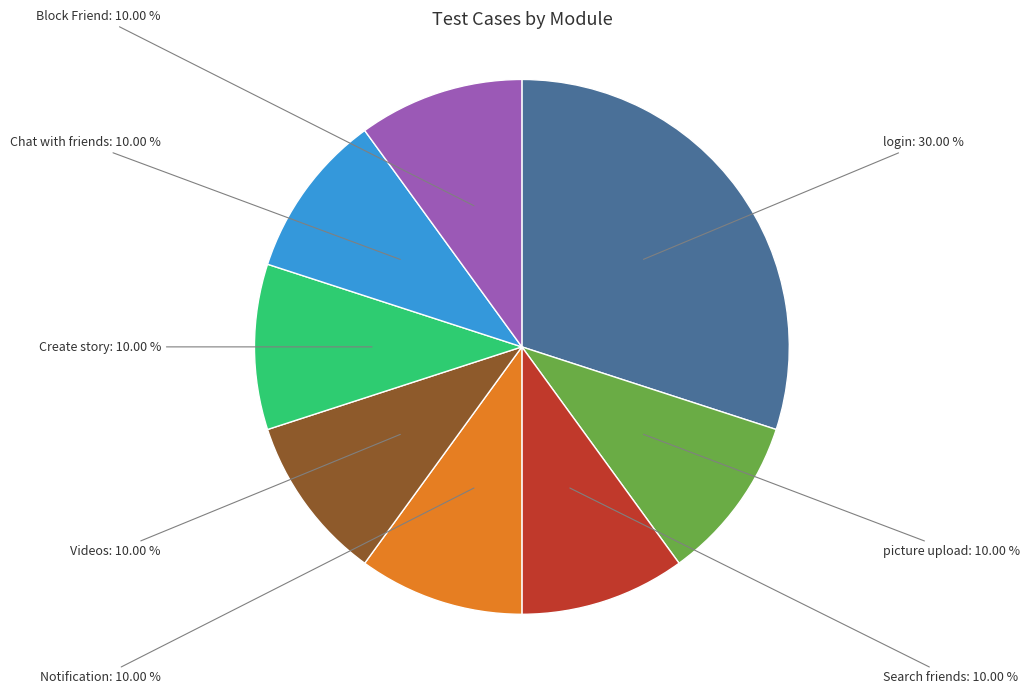

To the nearest percent, what portion does picture upload represent?

10%